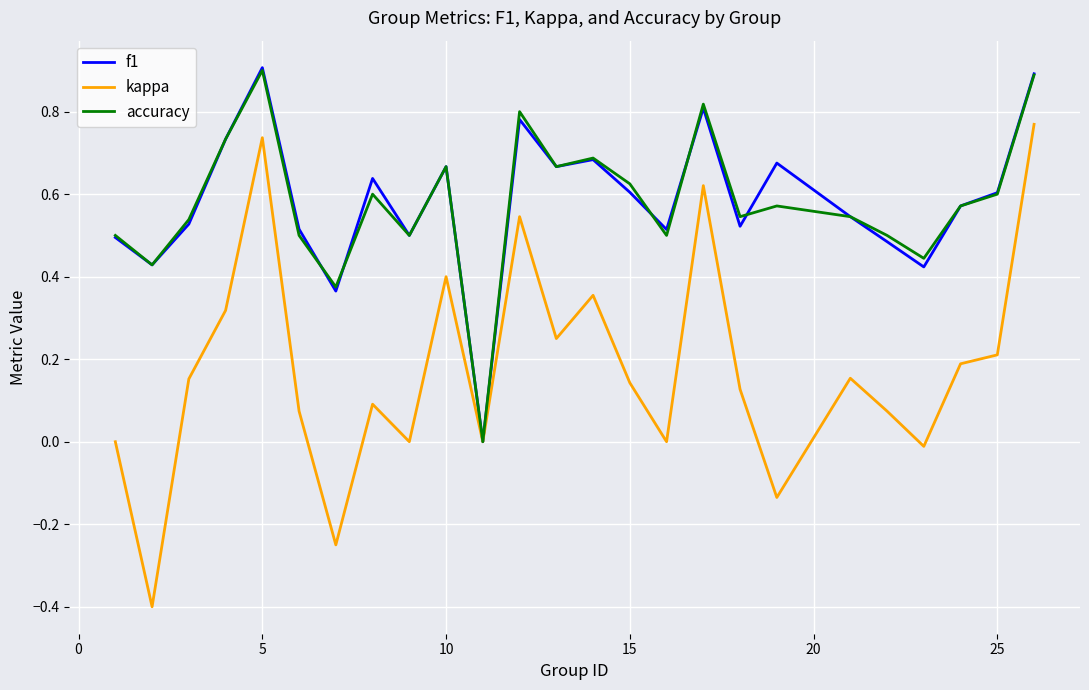

Which series has the widest spread of values?

kappa